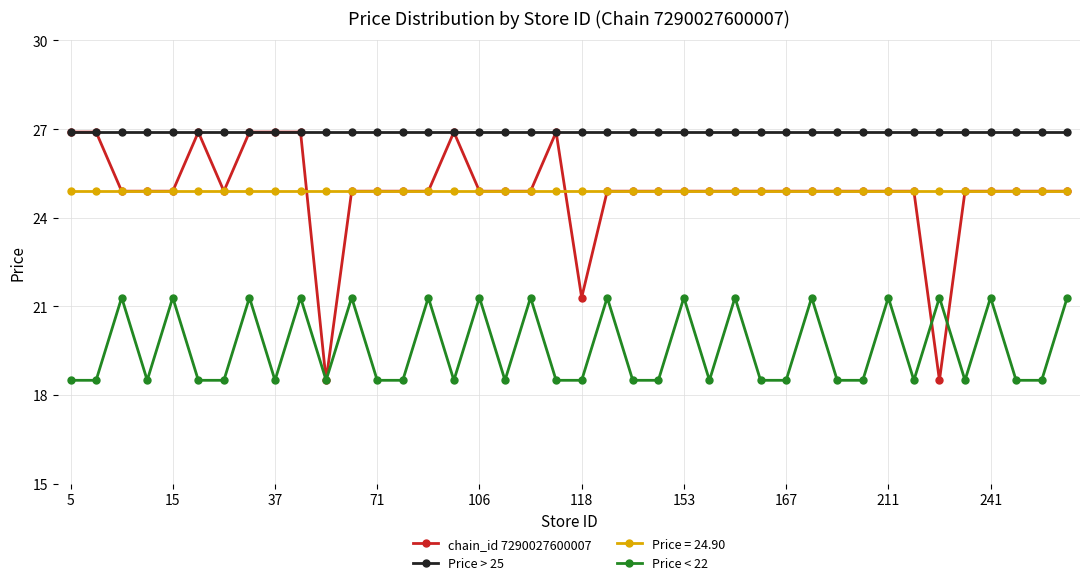

What is the value of the Price = 24.90 point at the 36th from the left?

24.9